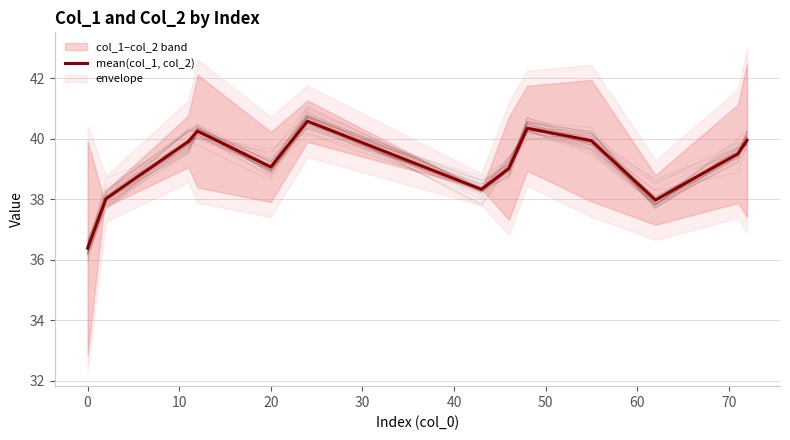

Is this an area chart (filled region under the line)?

No